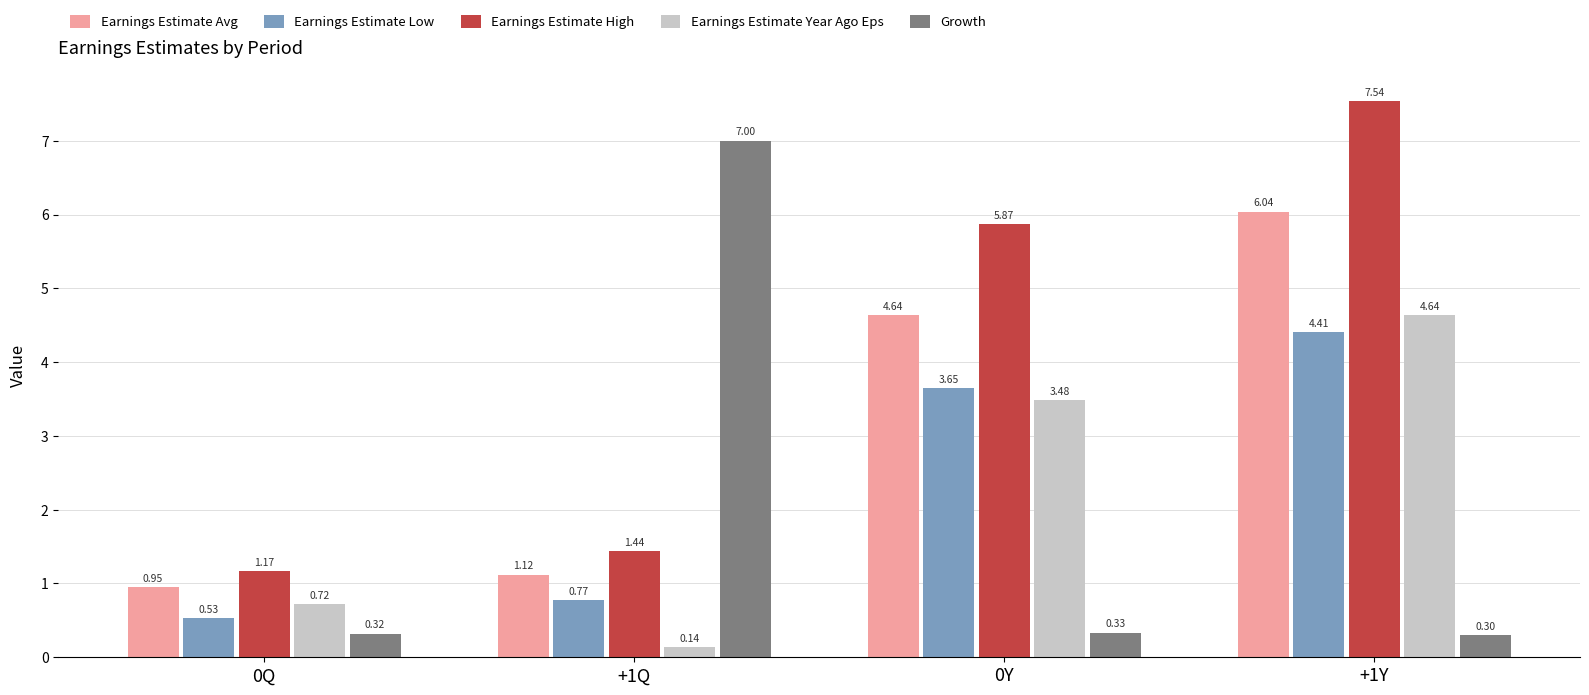

Which category has the highest value in the Earnings Estimate High series?

+1Y